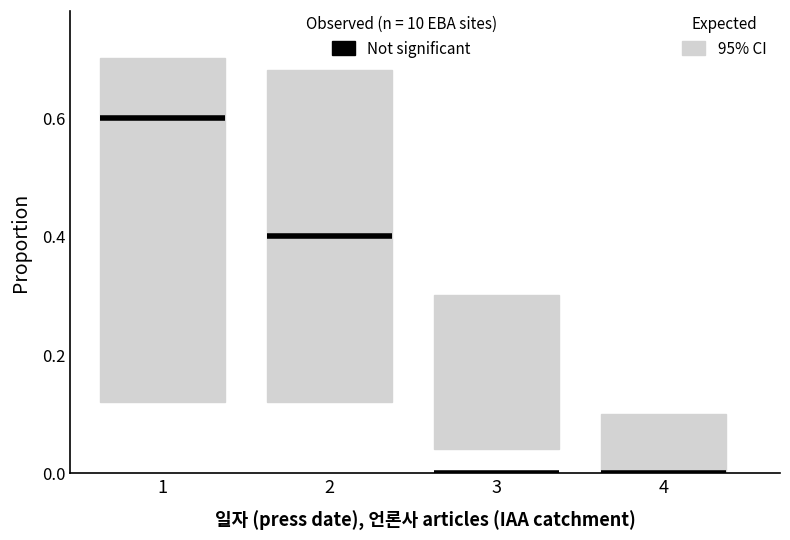

How many categories are shown in the chart?

4